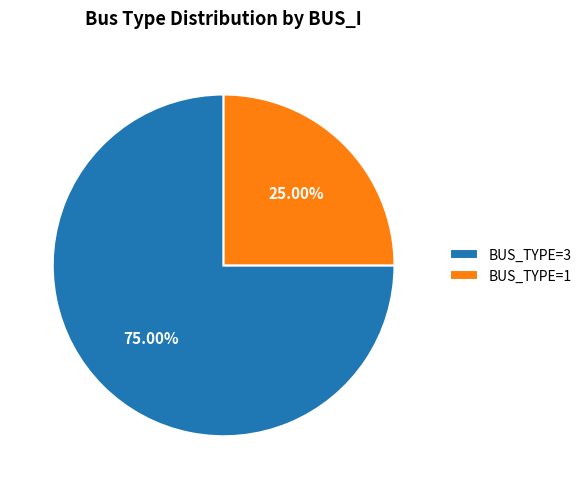

Does any single category account for the majority?

Yes